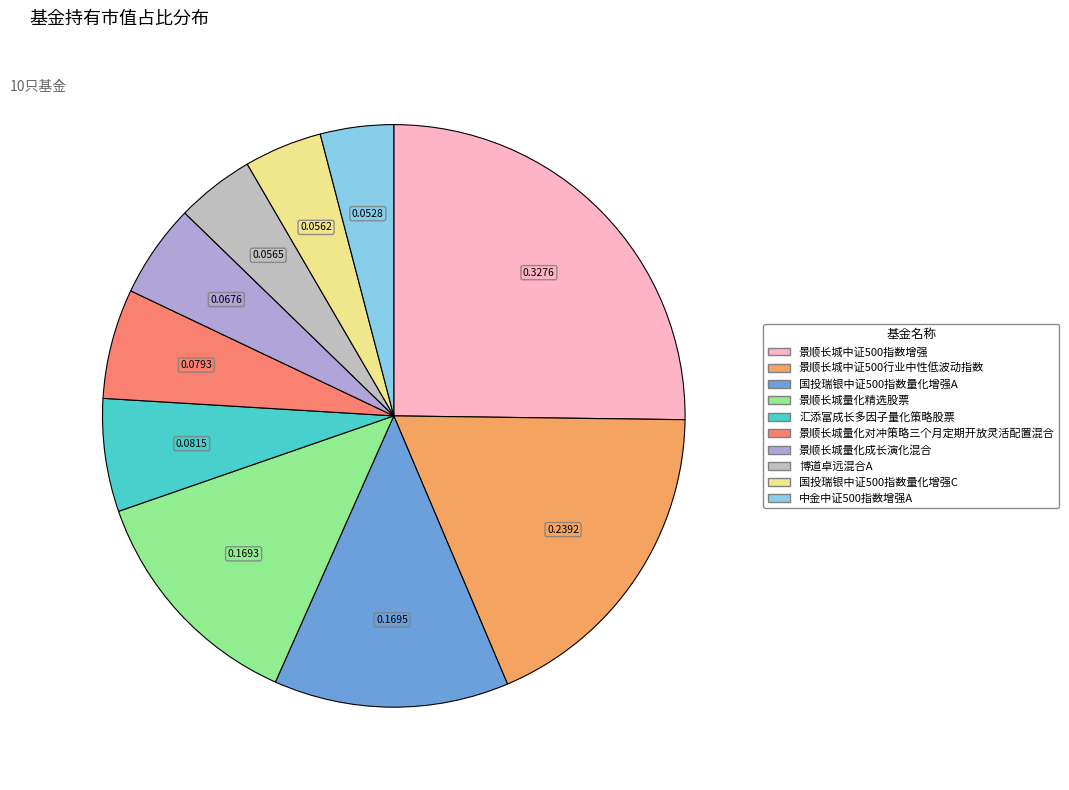

Between 汇添富成长多因子量化策略股票 and 景顺长城量化精选股票, which is larger?

景顺长城量化精选股票